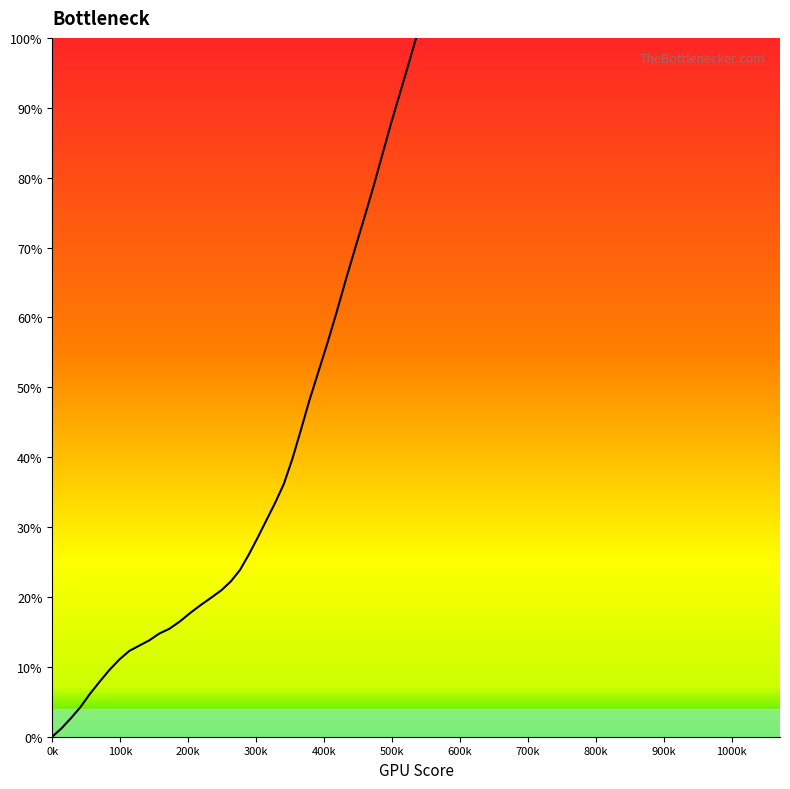

What is the difference between the maximum and minimum values?

100.0